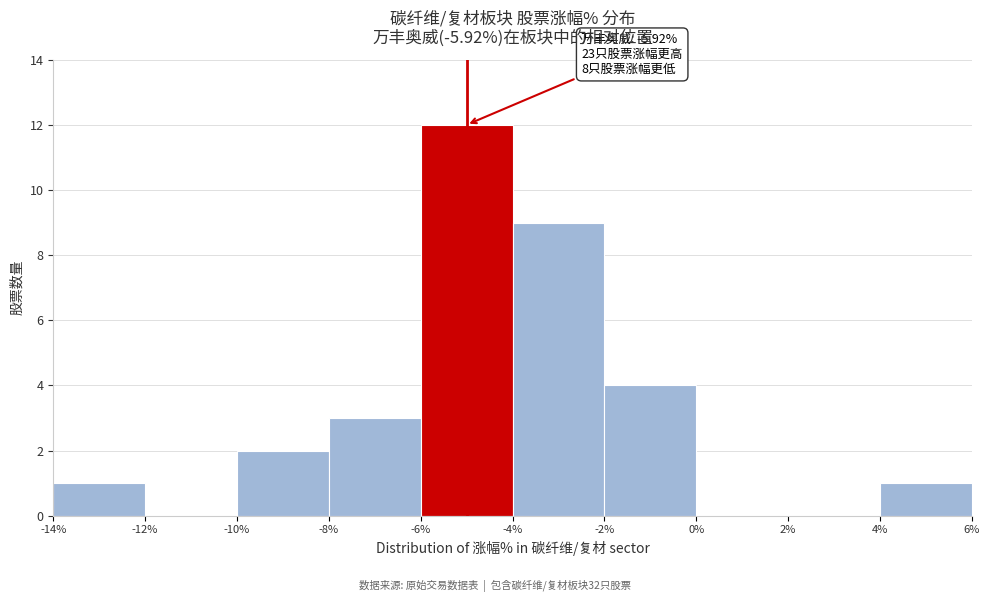

Which range on the x-axis has the tallest bar?

-6% to -4%